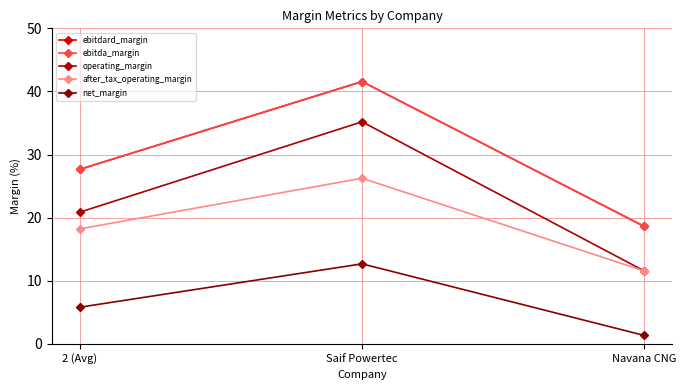

Does the chart display data point markers on the line(s)?

Yes